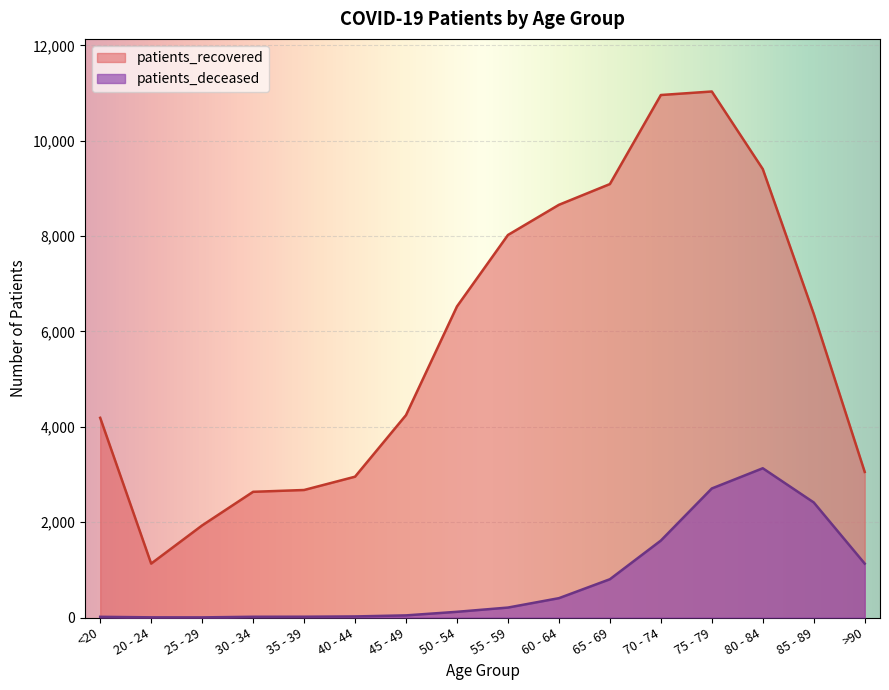

True or false: patients_recovered and patients_deceased cross at least once.

False